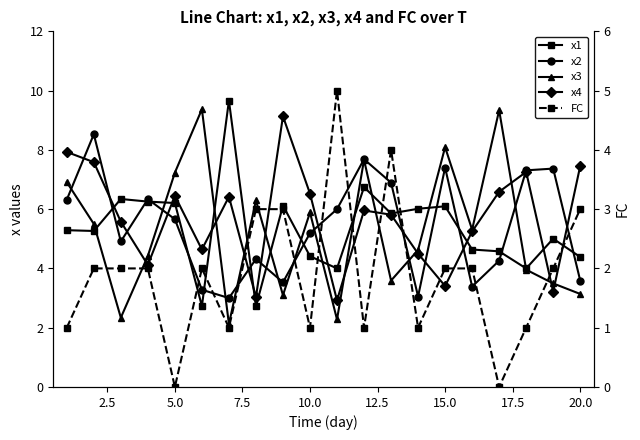

True or false: x2 has more than 2 points higher than both neighbors.

True